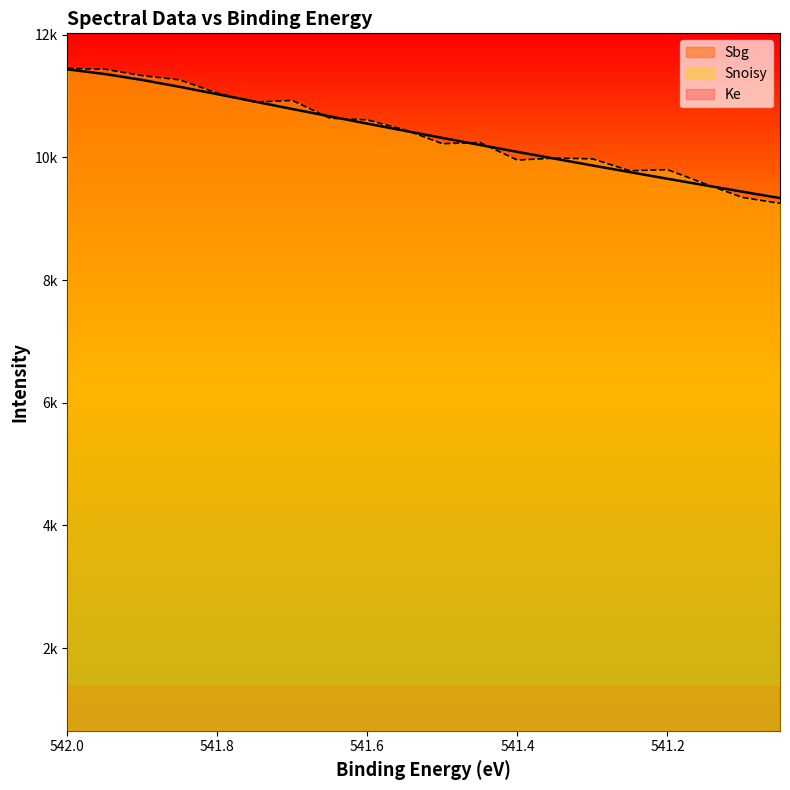

What is the average value of the Ke series?

10388.8